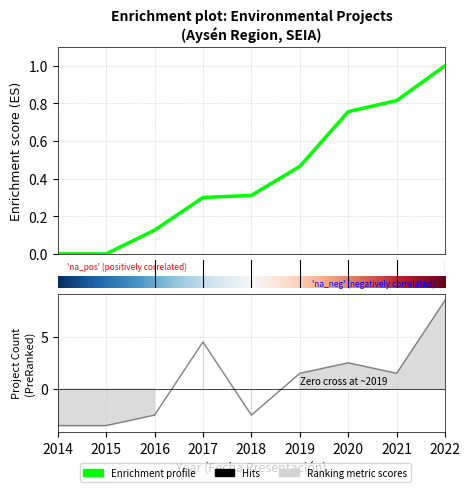

What is the difference between the maximum and minimum values?

12.0